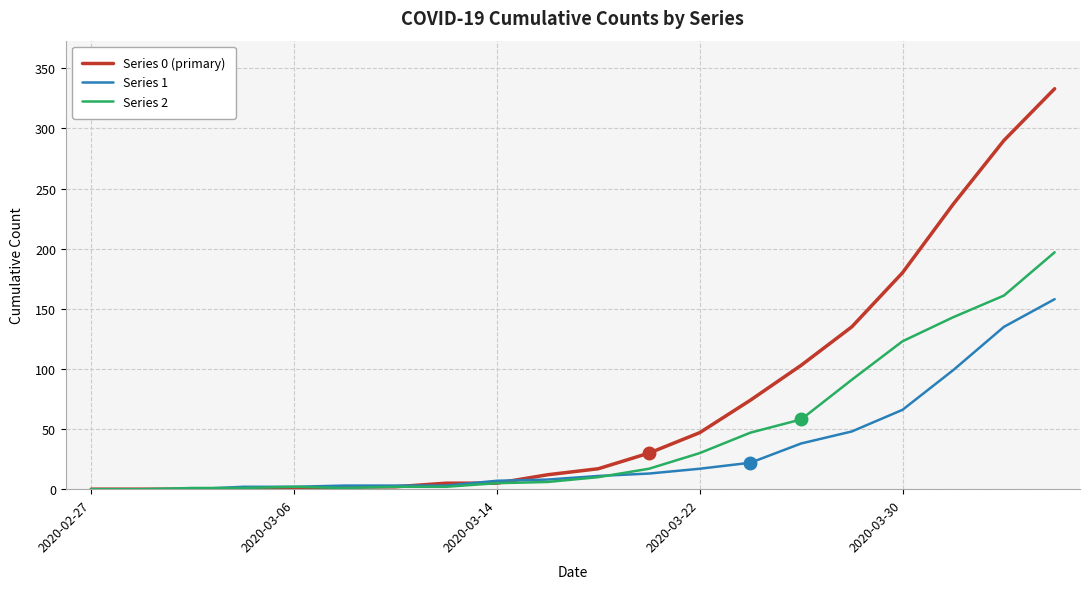

How many categories are shown in the chart?

20